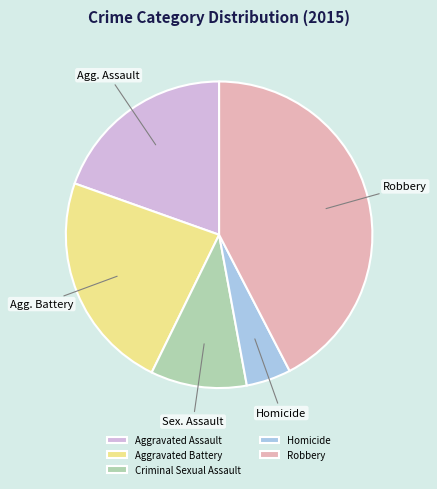

Which category has the biggest portion of the pie?

Robbery